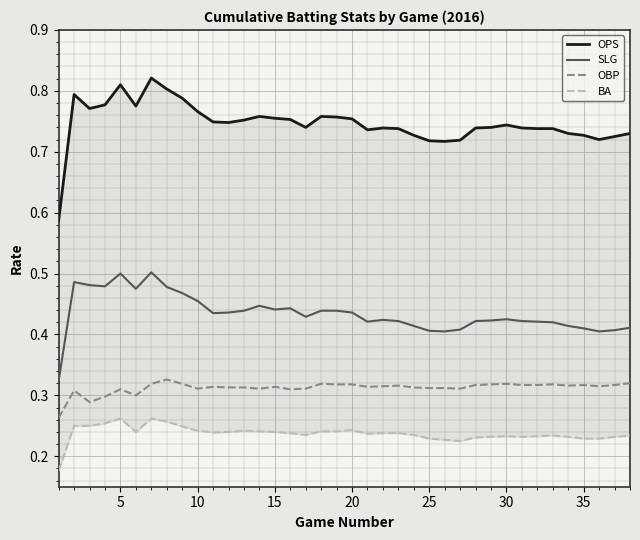

What is the minimum value for OBP?

0.3